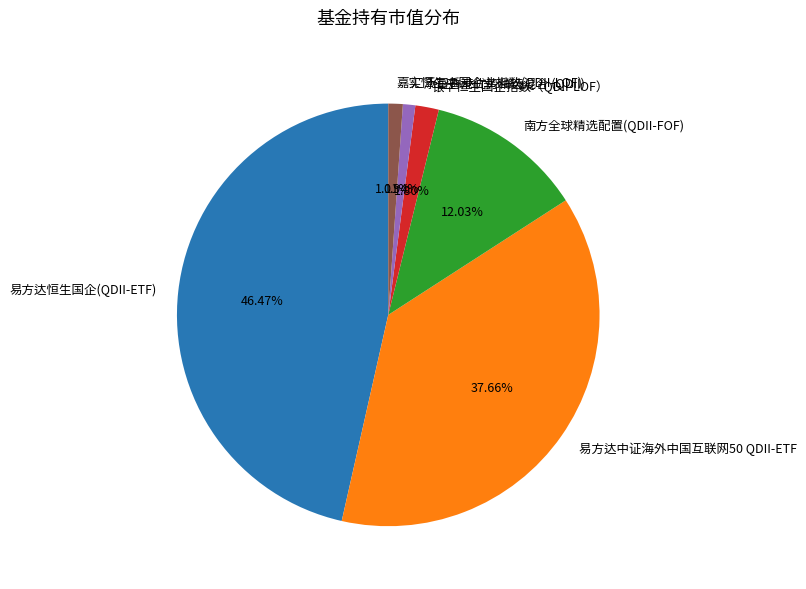

How many segments does this pie chart have?

6